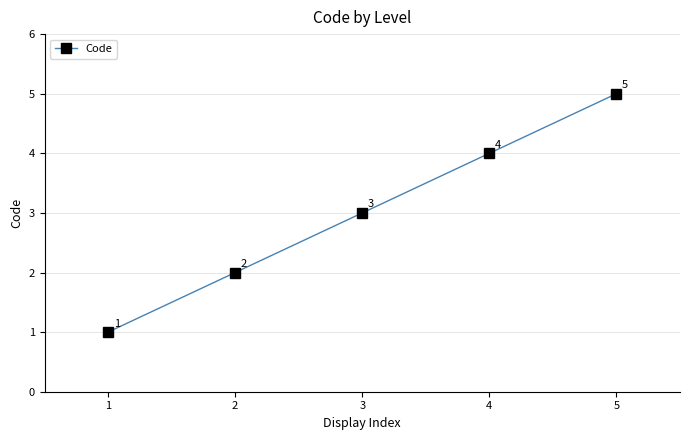

True or false: the data shows 1 at 3.

False